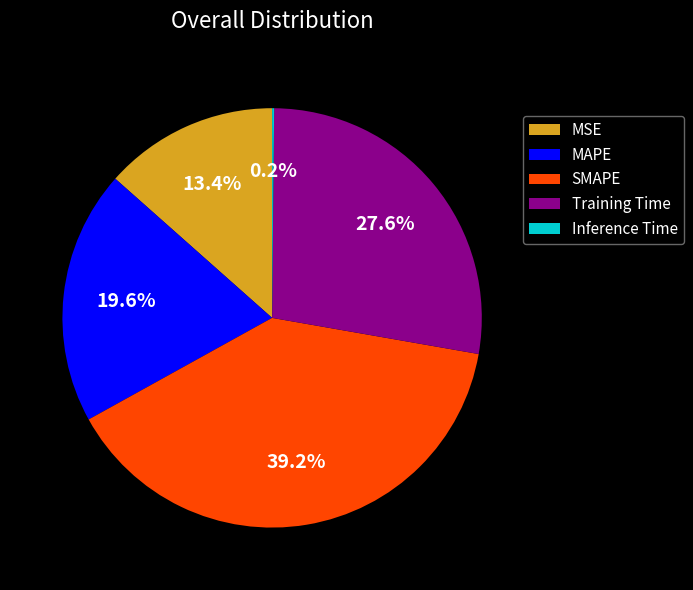

Which category has the biggest portion of the pie?

SMAPE